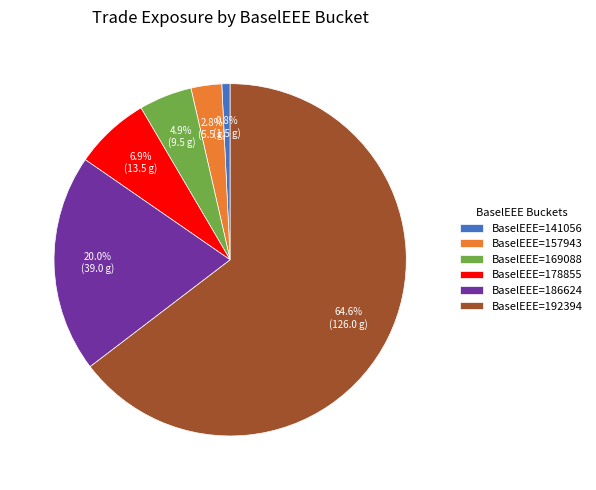

Rank the categories by value from highest to lowest.

BaselEEE=192394, BaselEEE=186624, BaselEEE=178855, BaselEEE=169088, BaselEEE=157943, BaselEEE=141056